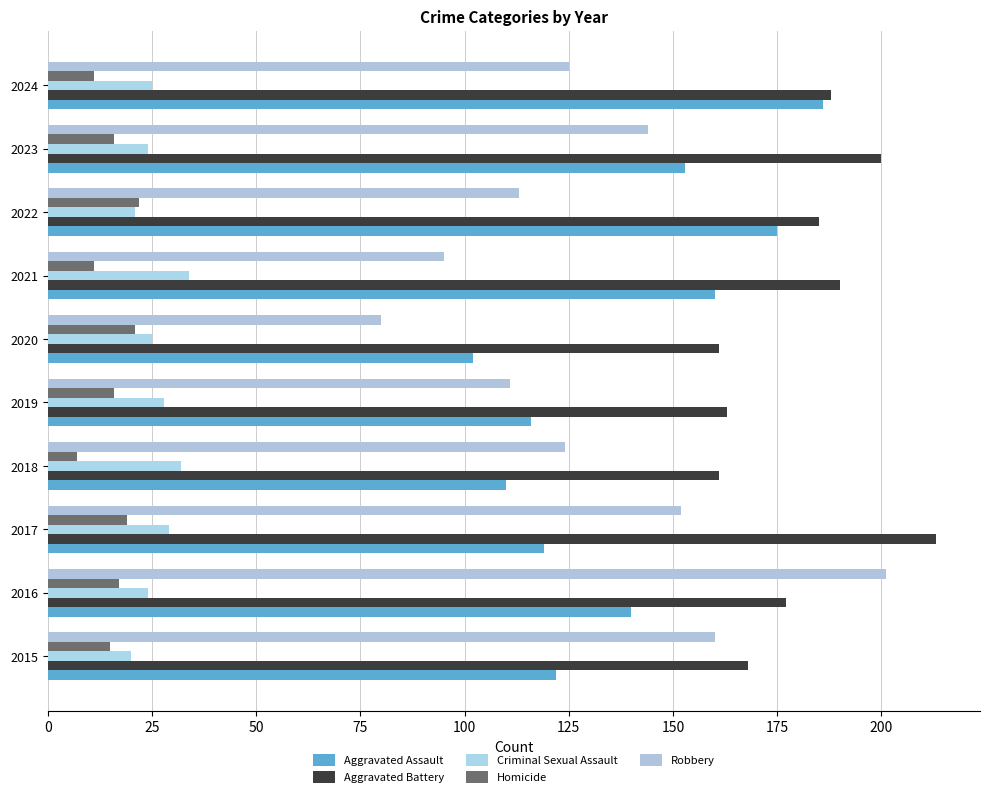

At which category is the sum across all series the highest?

2016